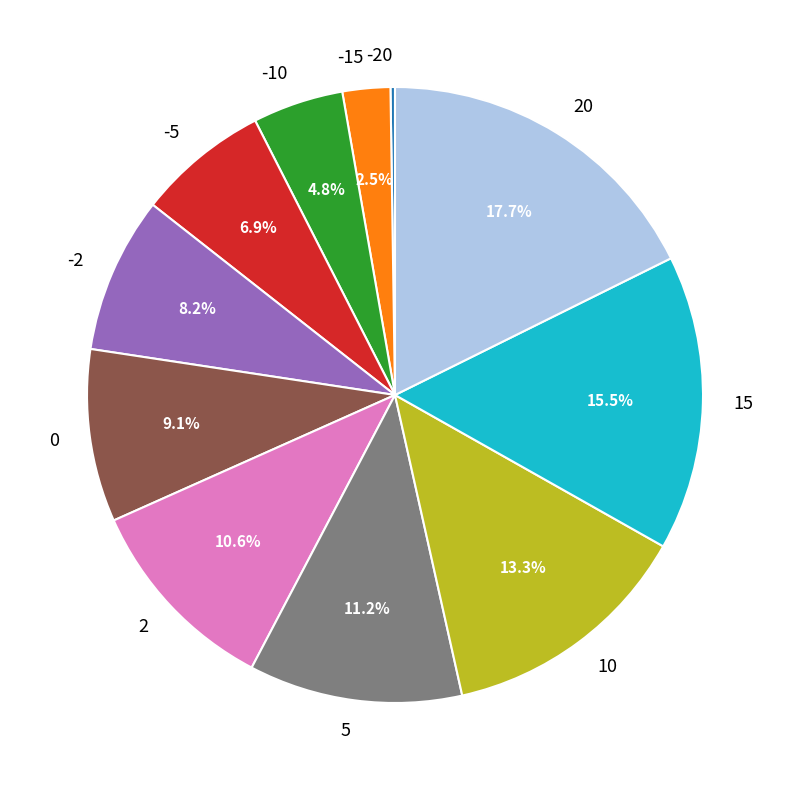

What is the largest slice in the pie chart?

20